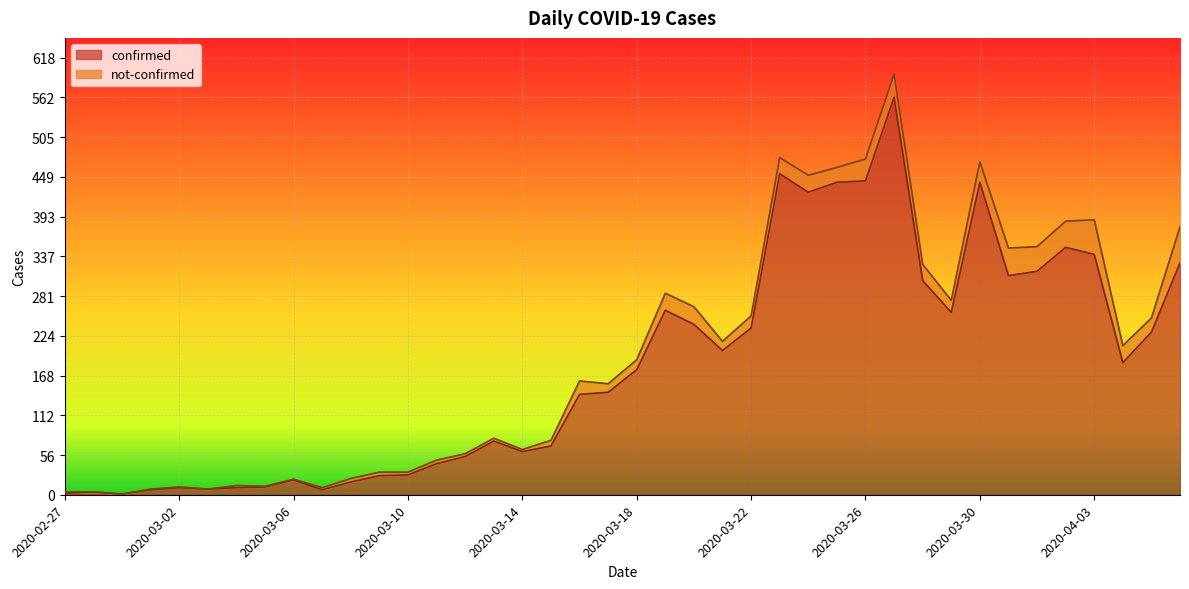

Reading left to right, extract all data points from this chart.

2020-02-27=2	2020-02-28=4	2020-02-29=1	2020-03-01=7	2020-03-02=10	2020-03-03=8	2020-03-04=10	2020-03-05=11	2020-03-06=21	2020-03-07=7	2020-03-08=18	2020-03-09=27	2020-03-10=28	2020-03-11=44	2020-03-12=54	2020-03-13=76	2020-03-14=61	2020-03-15=69	2020-03-16=142	2020-03-17=145	2020-03-18=177	2020-03-19=261	2020-03-20=241	2020-03-21=204	2020-03-22=236	2020-03-23=454	2020-03-24=428	2020-03-25=442	2020-03-26=444	2020-03-27=562	2020-03-28=303	2020-03-29=258	2020-03-30=442	2020-03-31=310	2020-04-01=316	2020-04-02=350	2020-04-03=340	2020-04-04=187	2020-04-05=230	2020-04-06=328